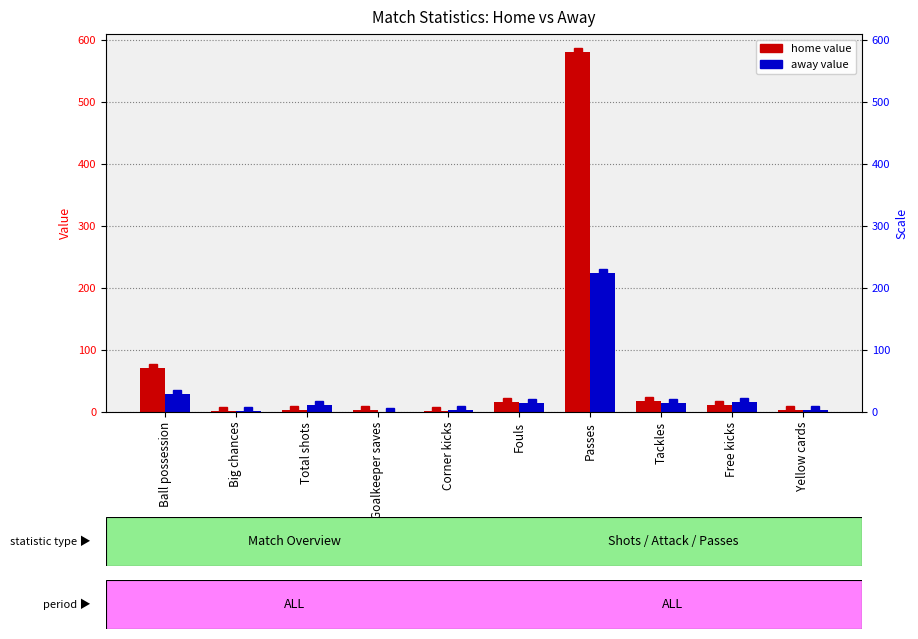

At which category is the sum across all series the highest?

Passes